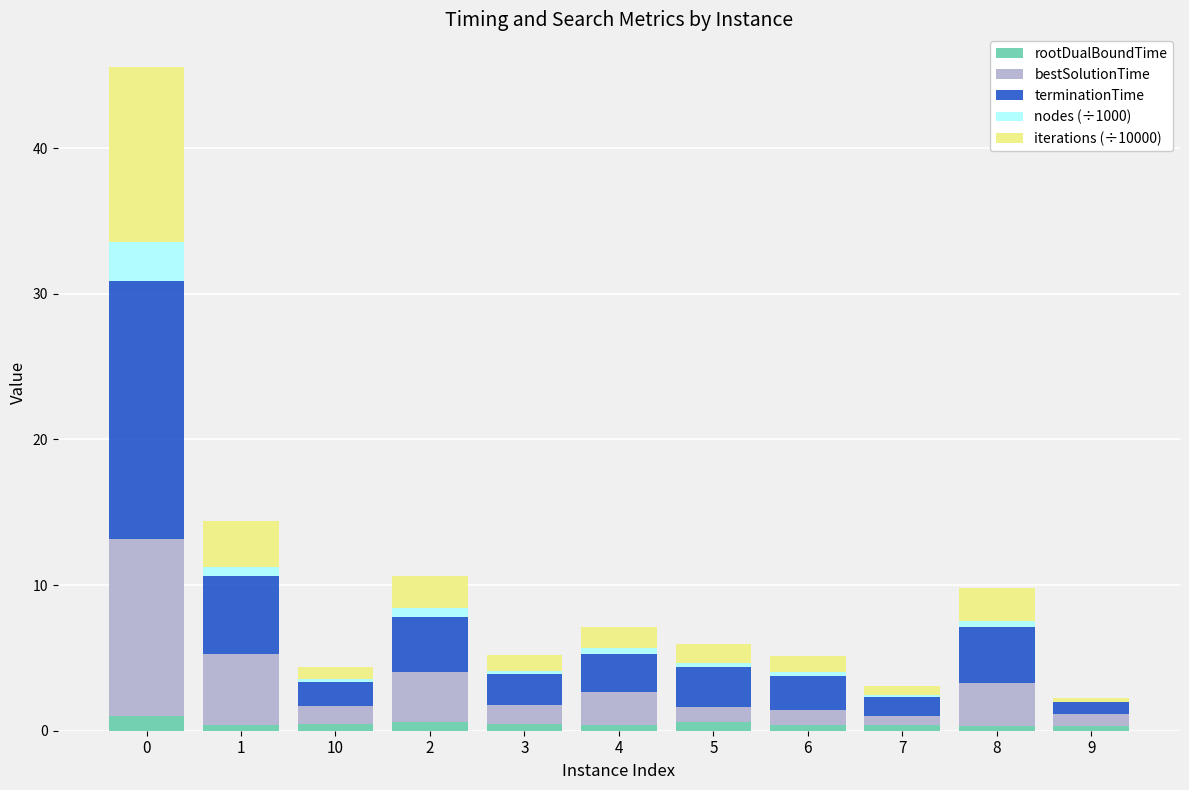

True or false: rootDualBoundTime has a value of 0.6 at 5.

True